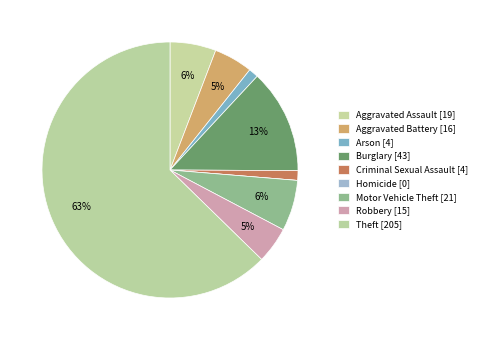

Which slice is the largest?

Theft